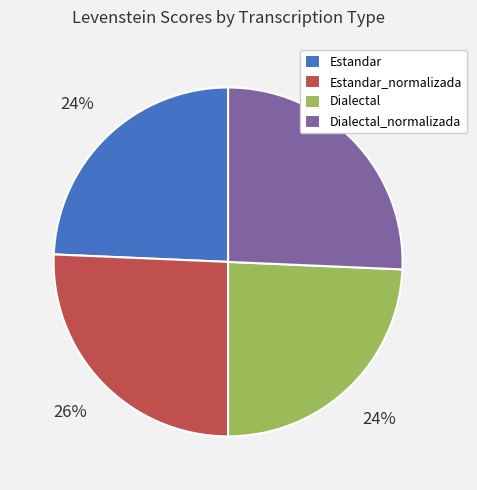

To the nearest percent, what is the average slice percentage?

25%